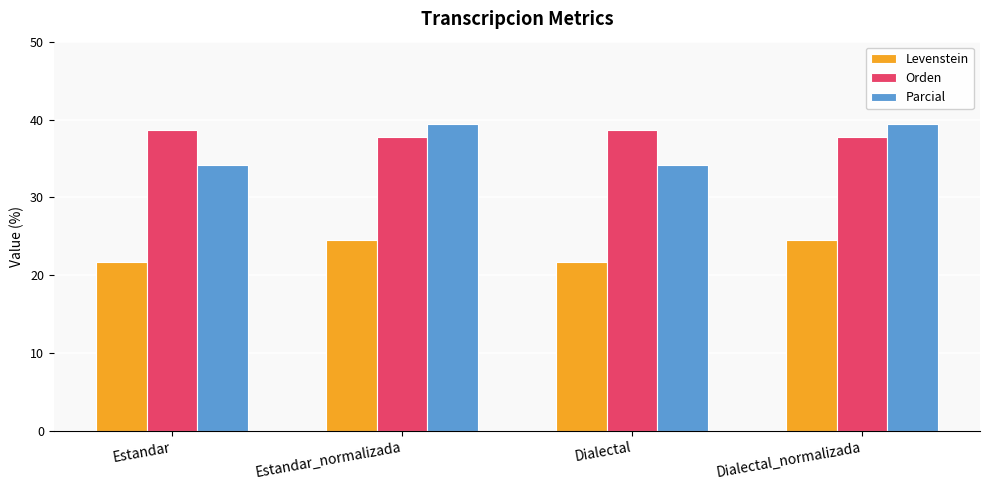

What position from the right is Estandar?

4